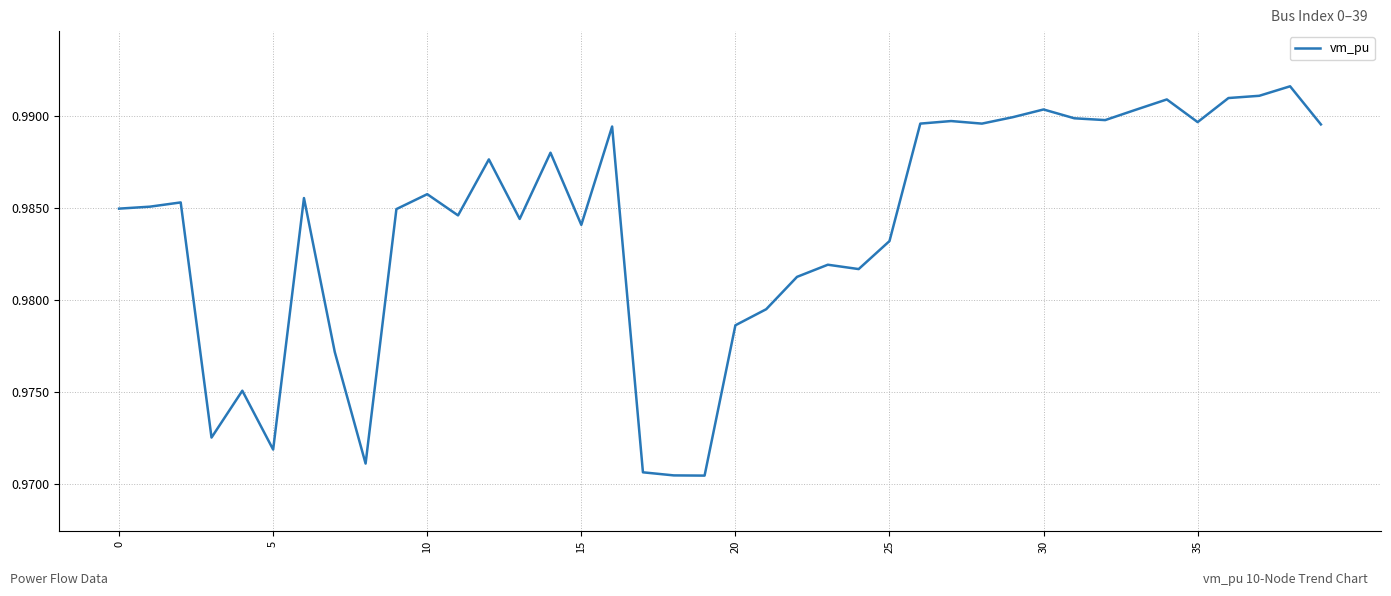

Count the values in the range 0 to 1.

40